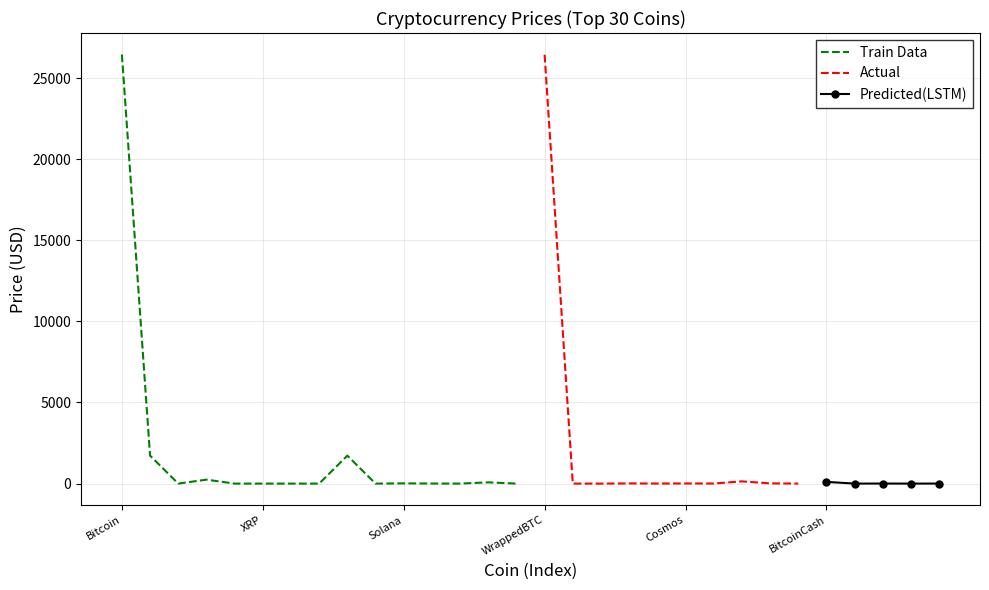

What is the greatest value displayed?

26454.3